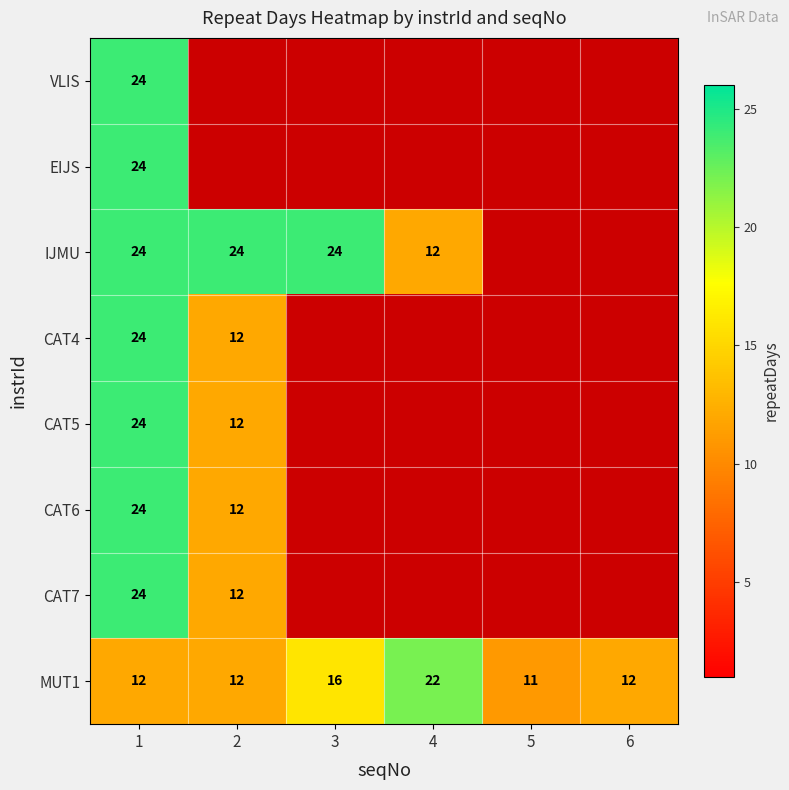

Which has a higher value, 2 or 1?

1